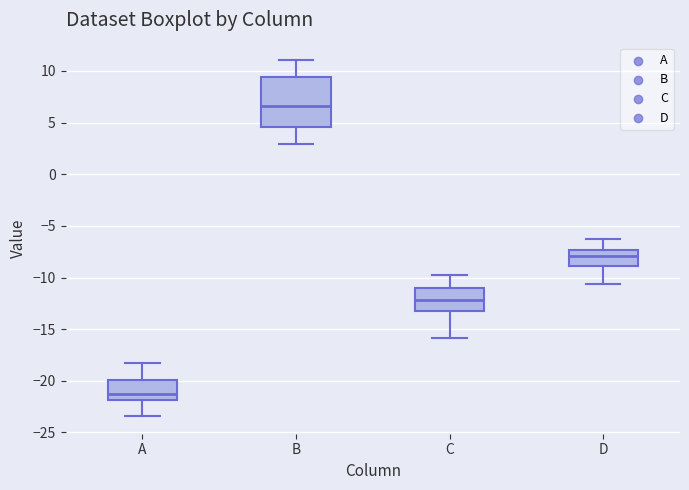

Which box has the lowest median line?

A